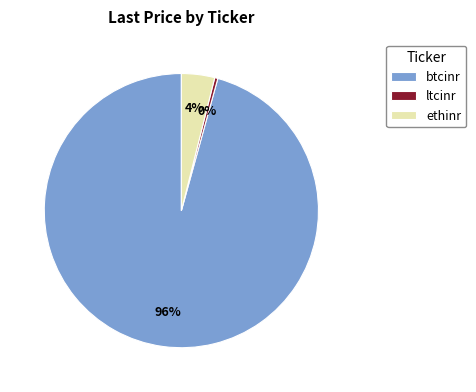

Does btcinr account for over 50% of the chart?

Yes